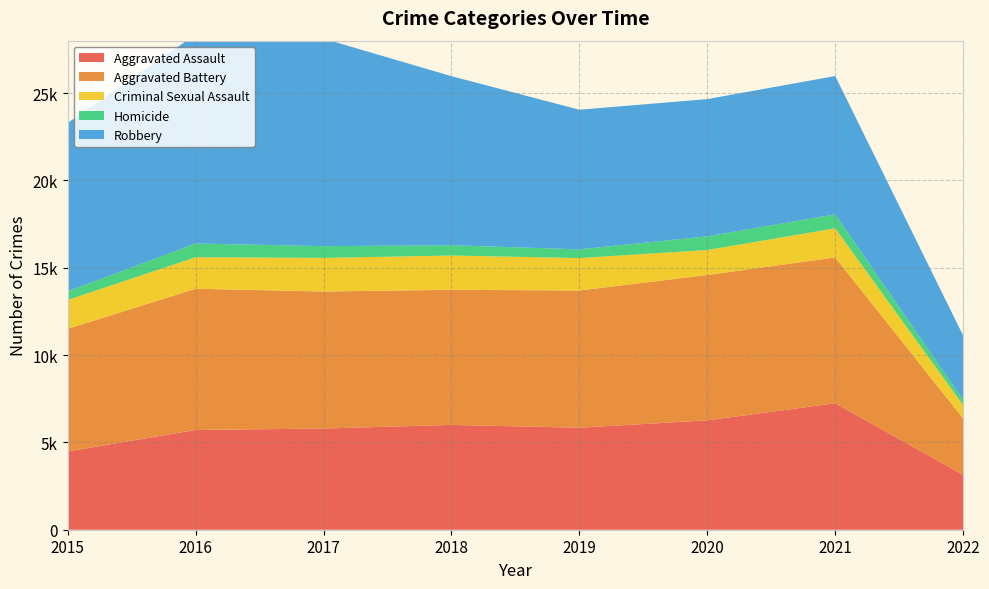

Reading left to right, what are all the values shown in this chart?

Aggravated Assault: 2015=4480	2016=5712	2017=5793	2018=6001	2019=5840	2020=6263	2021=7240	2022=3141
Aggravated Battery: 2015=7018	2016=8085	2017=7845	2018=7735	2019=7857	2020=8319	2021=8348	2022=3226
Criminal Sexual Assault: 2015=1653	2016=1805	2017=1925	2018=1963	2019=1857	2020=1432	2021=1667	2022=764
Homicide: 2015=496	2016=786	2017=672	2018=589	2019=498	2020=785	2021=801	2022=299
Robbery: 2015=9638	2016=11960	2017=11880	2018=9679	2019=7994	2020=7855	2021=7919	2022=3680